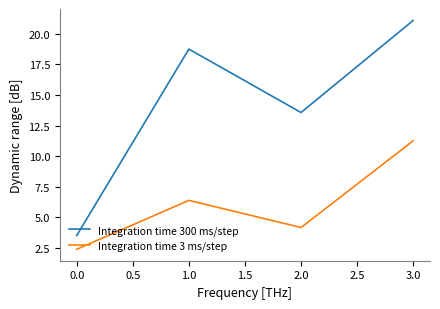

Is the value of Integration time 300 ms/step at 1.0 greater than the value of Integration time 3 ms/step at 1.0?

Yes